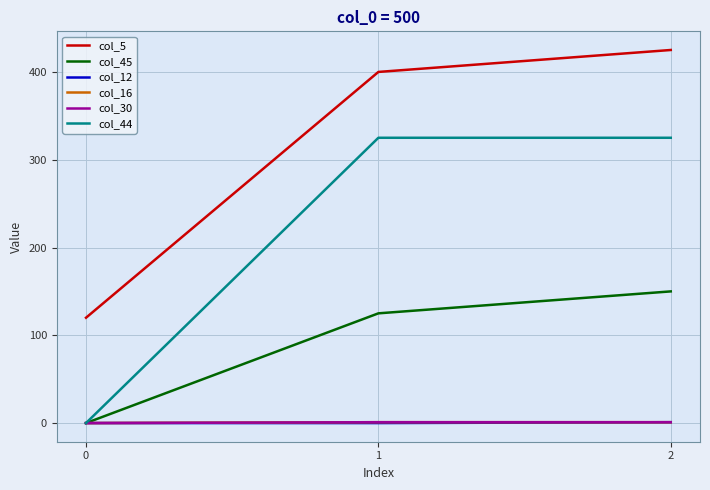

How many lines are shown in the chart?

6